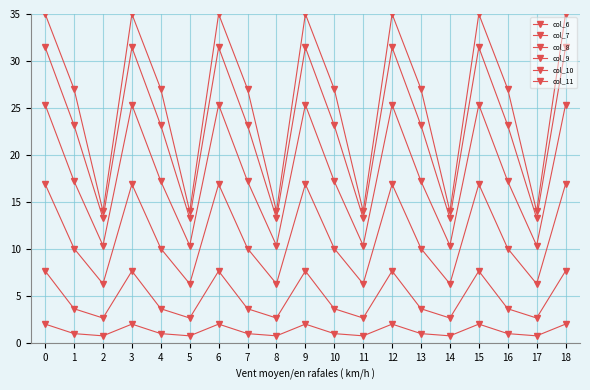

Which series has the largest total across all categories?

col_11